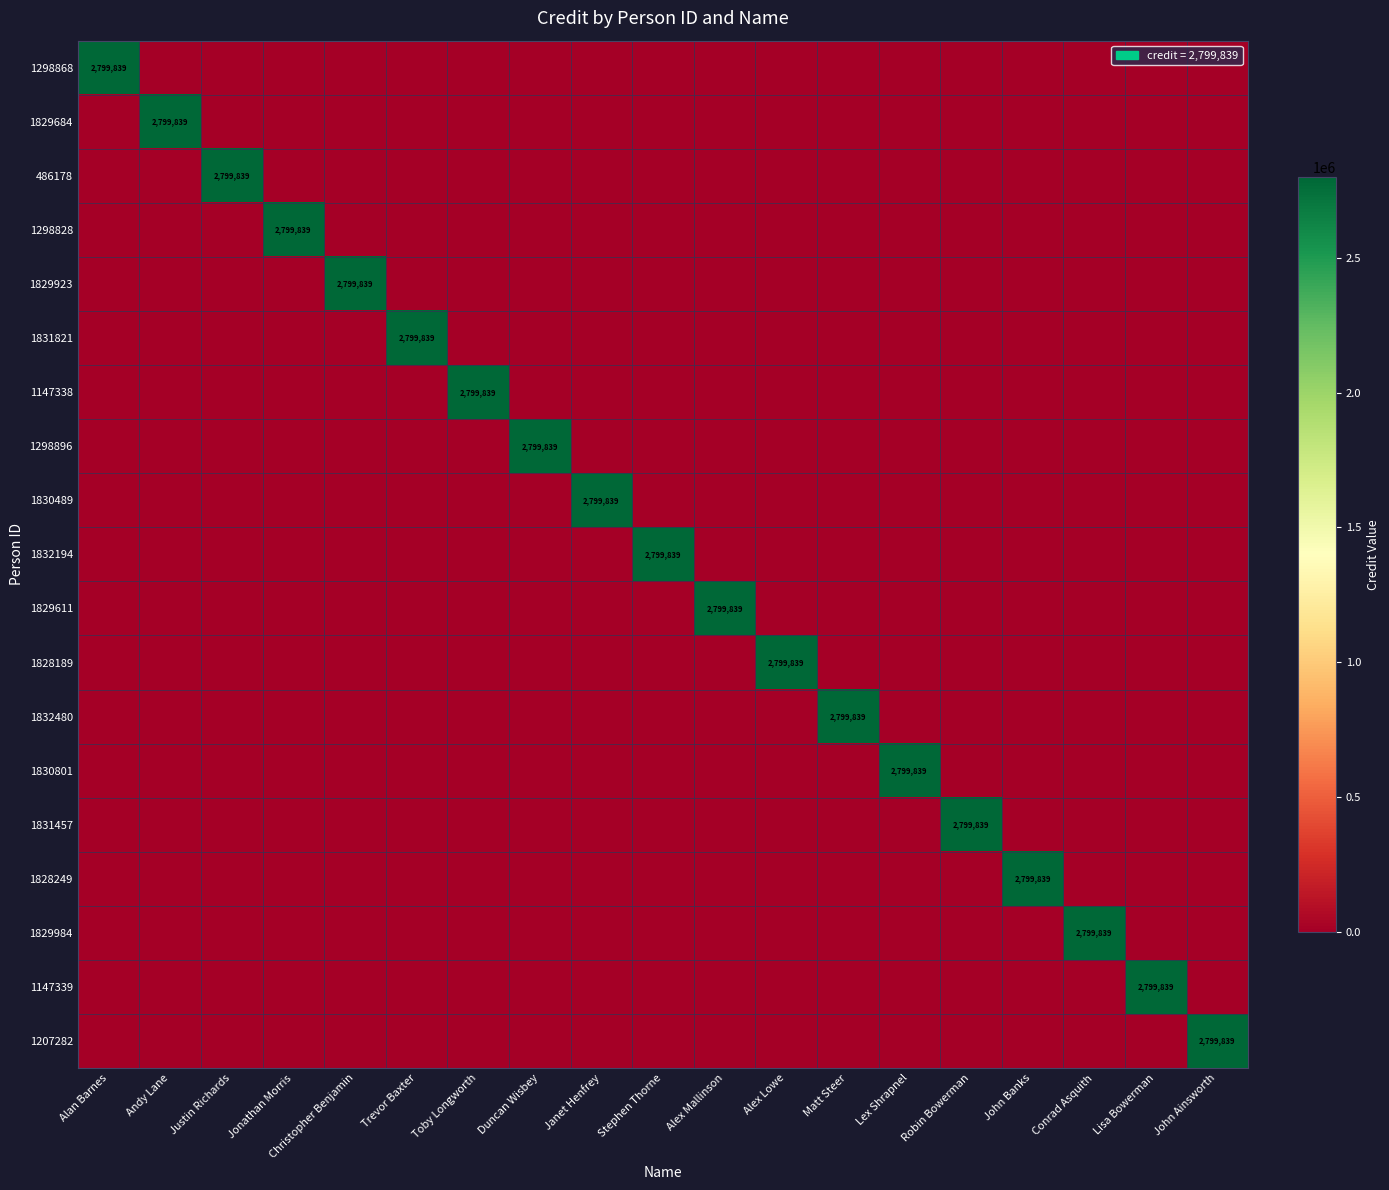

Between Janet Henfrey and Lisa Bowerman, which series saw the biggest shift?

1830489